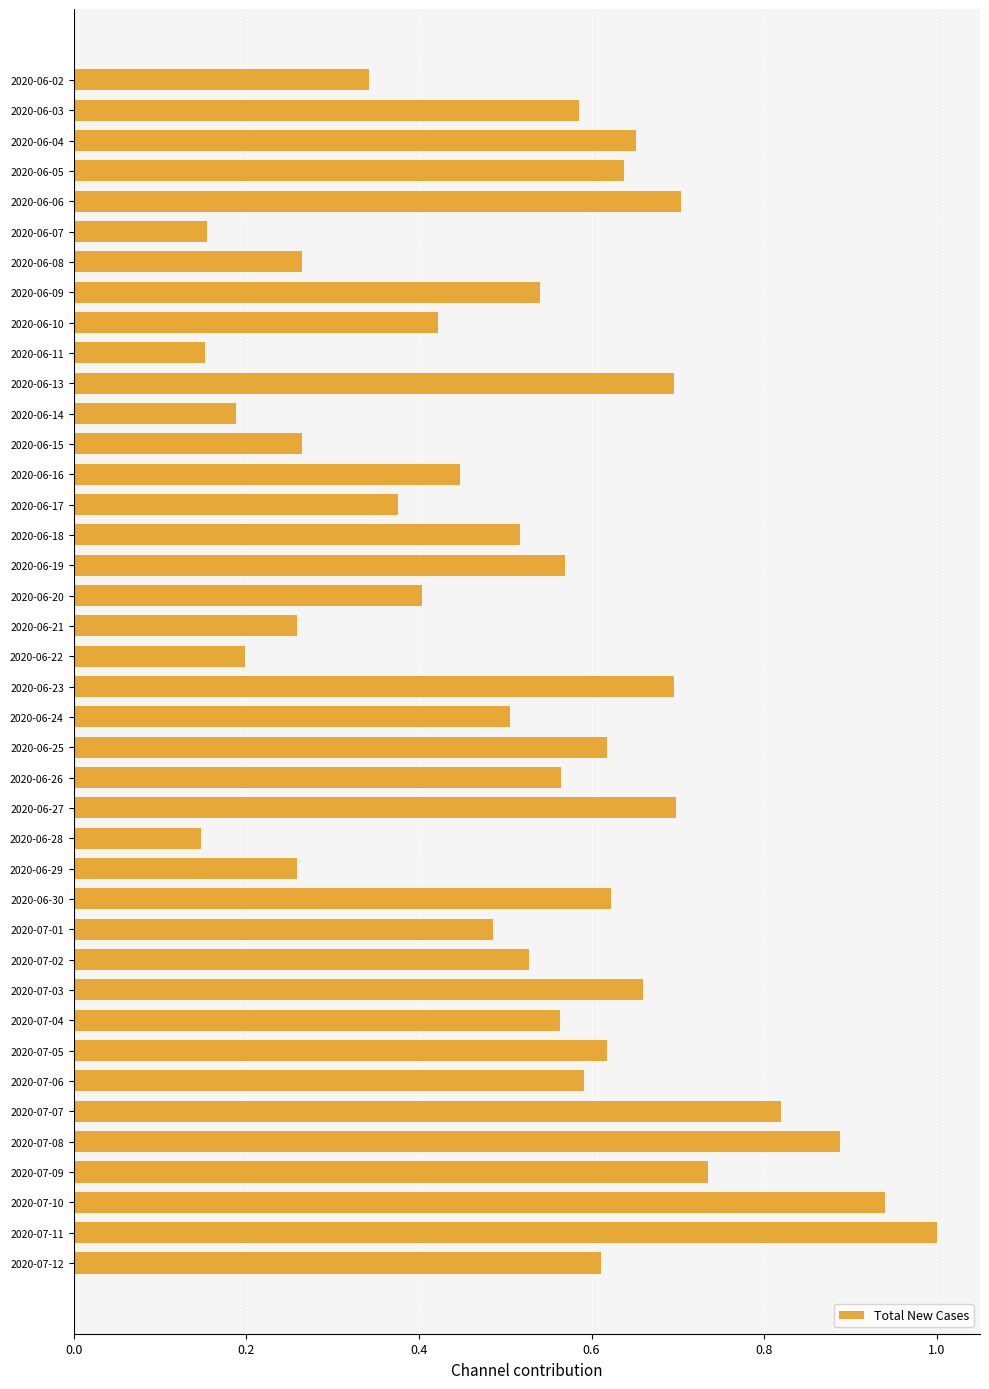

The chart shows a value of 0.3 at 2020-06-28. True or false?

False